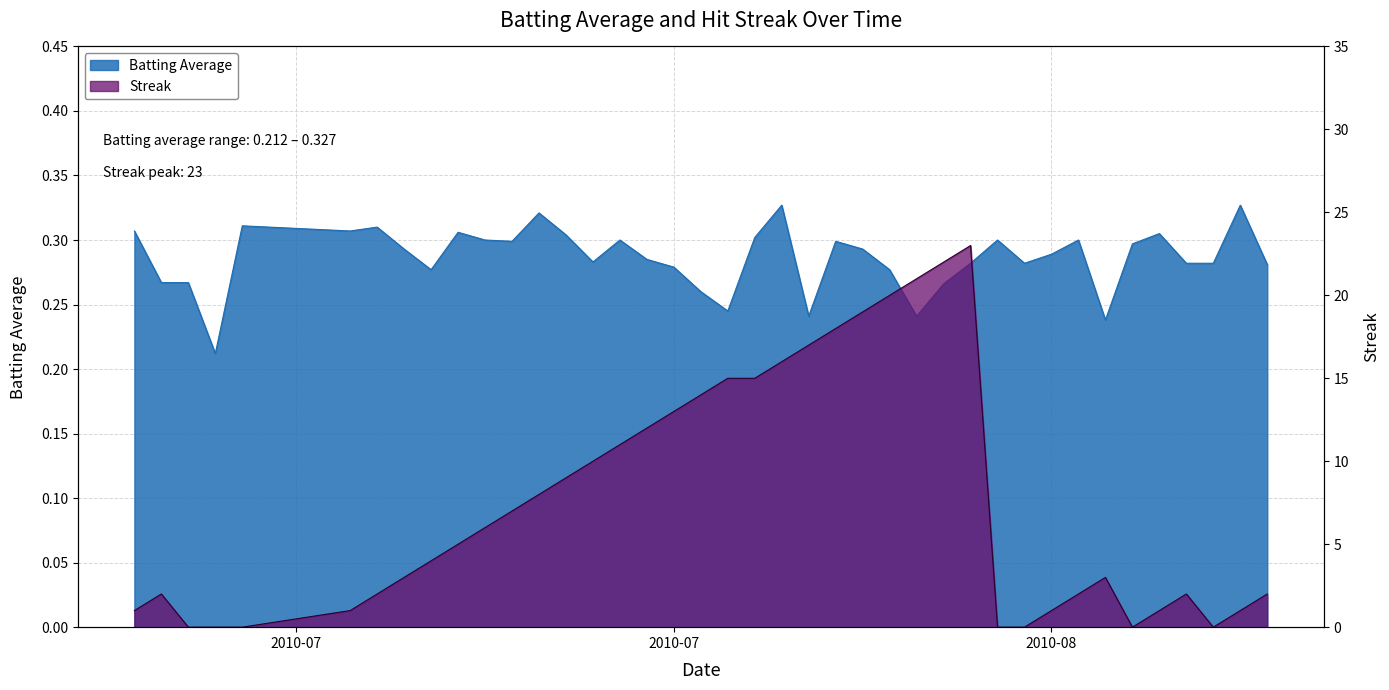

Which category has the lowest value in the Streak series?

2010-07-09